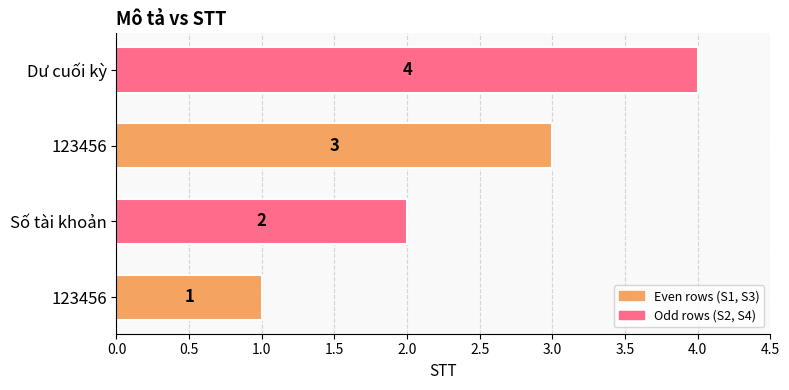

Count the number of data series in this chart.

1